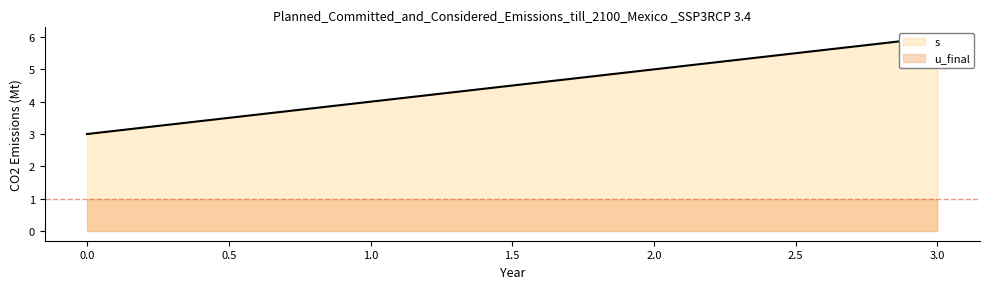

True or false: the data has more than 2 interior local peaks.

False